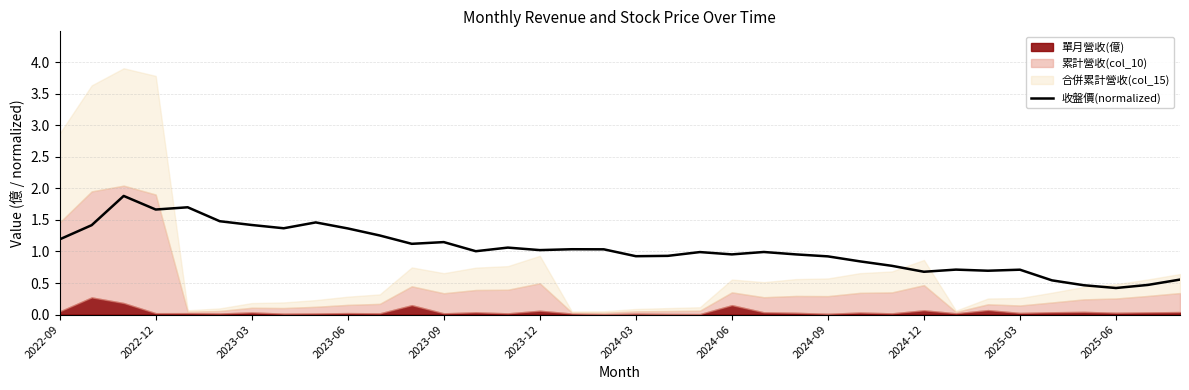

How many interior local peaks (higher than both neighbors) does the data have?

10